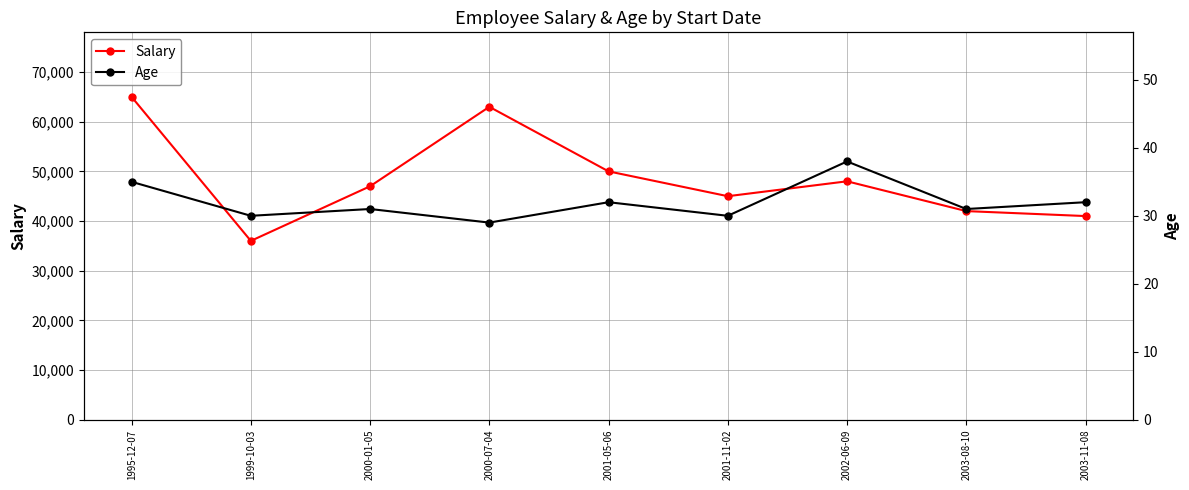

What is the difference between the maximum and second lowest values in the Salary series?

24000